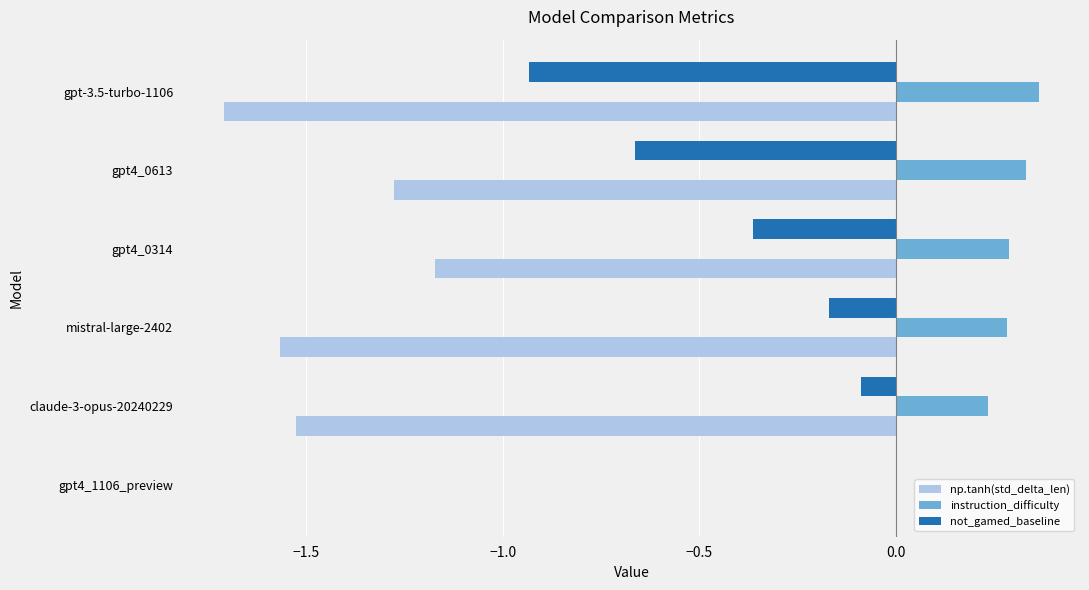

Is it true that not_gamed_baseline equals -0.1 at mistral-large-2402?

False